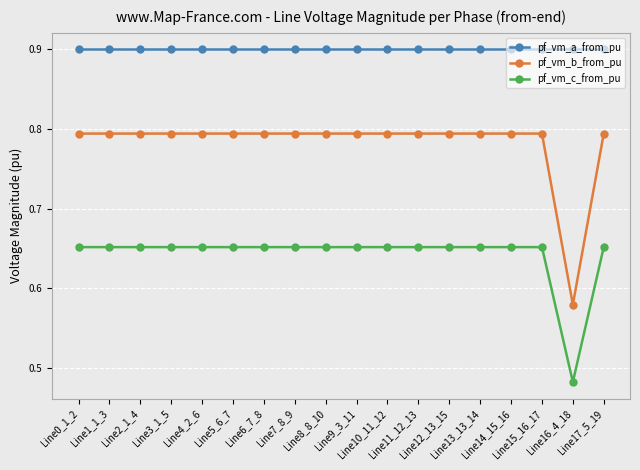

Does the chart display data point markers on the line(s)?

Yes